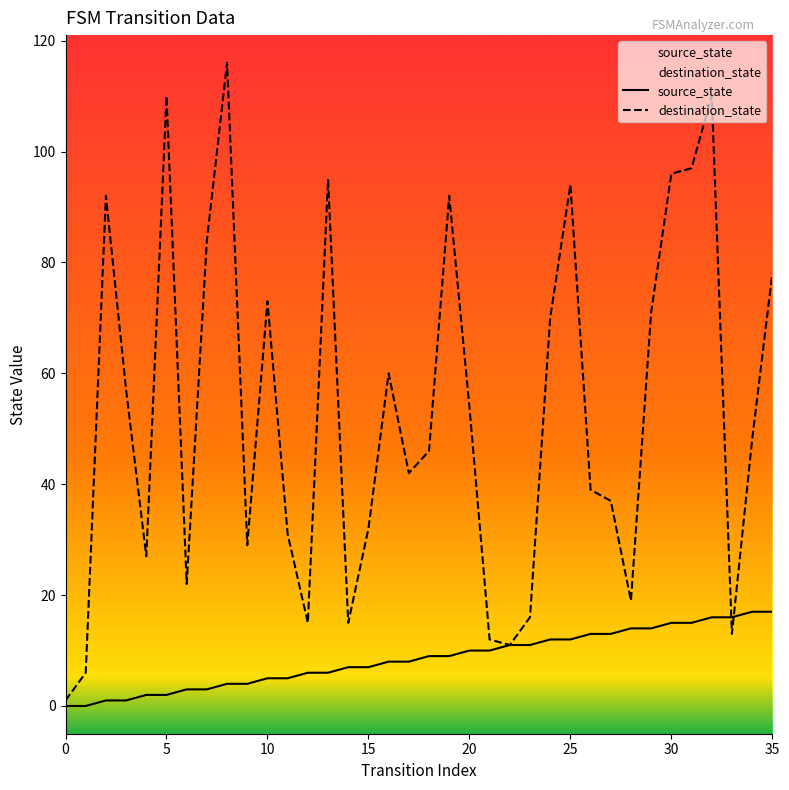

Reading left to right, list all the values displayed in this chart.

source_state: 0	0	1	1	2	2	3	3	4	4	5	5	6	6	7	7	8	8	9	9	10	10	11	11	12	12	13	13	14	14	15	15	16	16	17	17
destination_state: 1	6	92	57	27	110	22	84	116	29	73	31	15	95	15	32	60	42	46	92	54	12	11	16	70	94	39	37	19	71	96	97	110	13	48	78